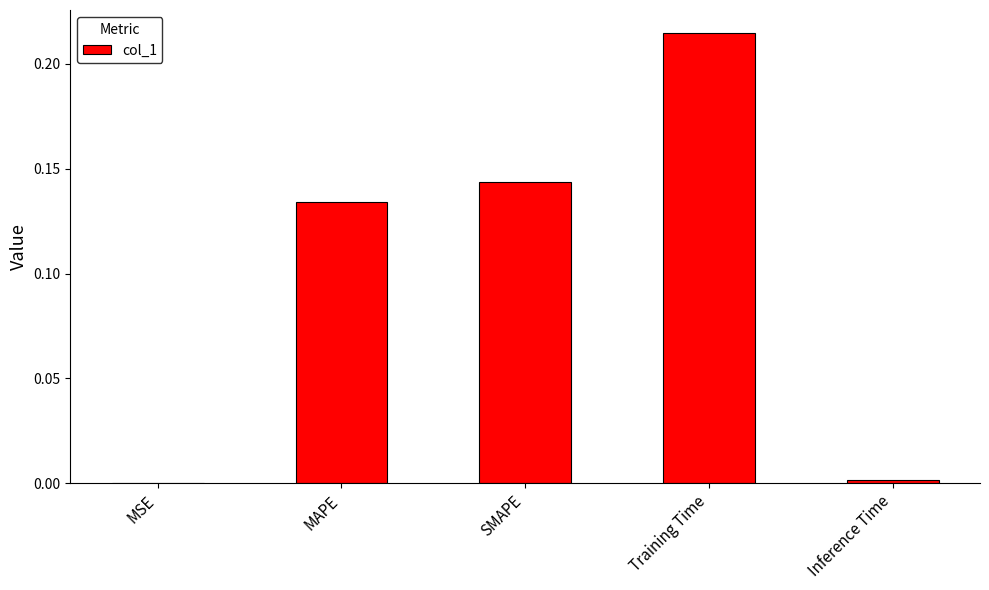

Which category has the highest value across all series?

Training Time